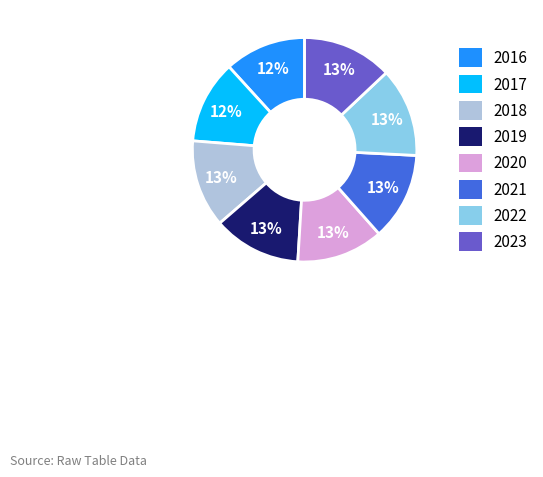

To the nearest percent, what is the combined percentage of 2020 and 2018?

25%